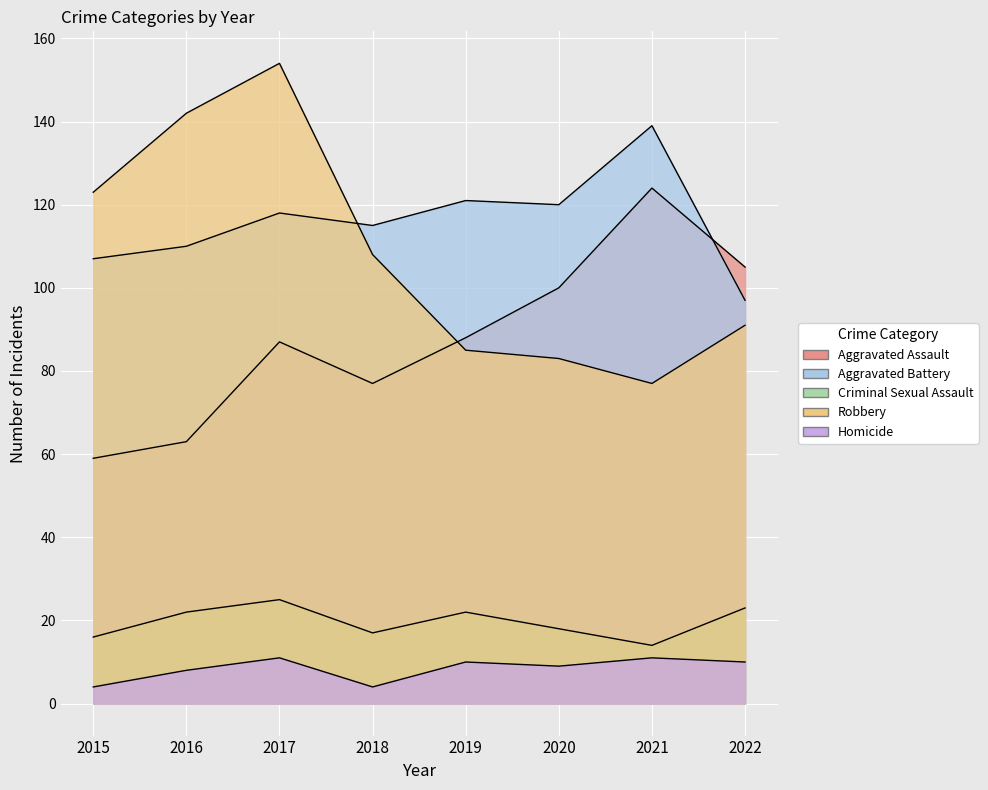

What value does the Aggravated Assault series have at 2018, to the nearest 5?

75